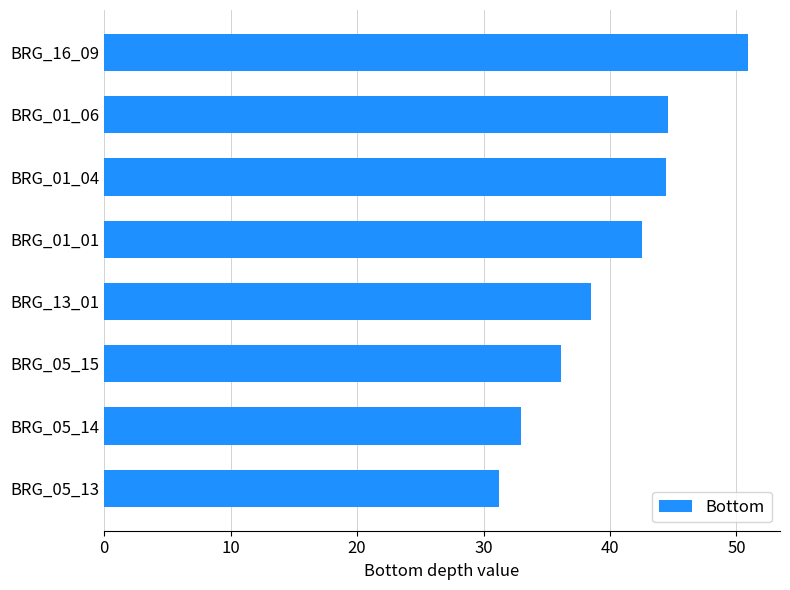

The value at BRG_01_01 is 57.1. True or false?

False